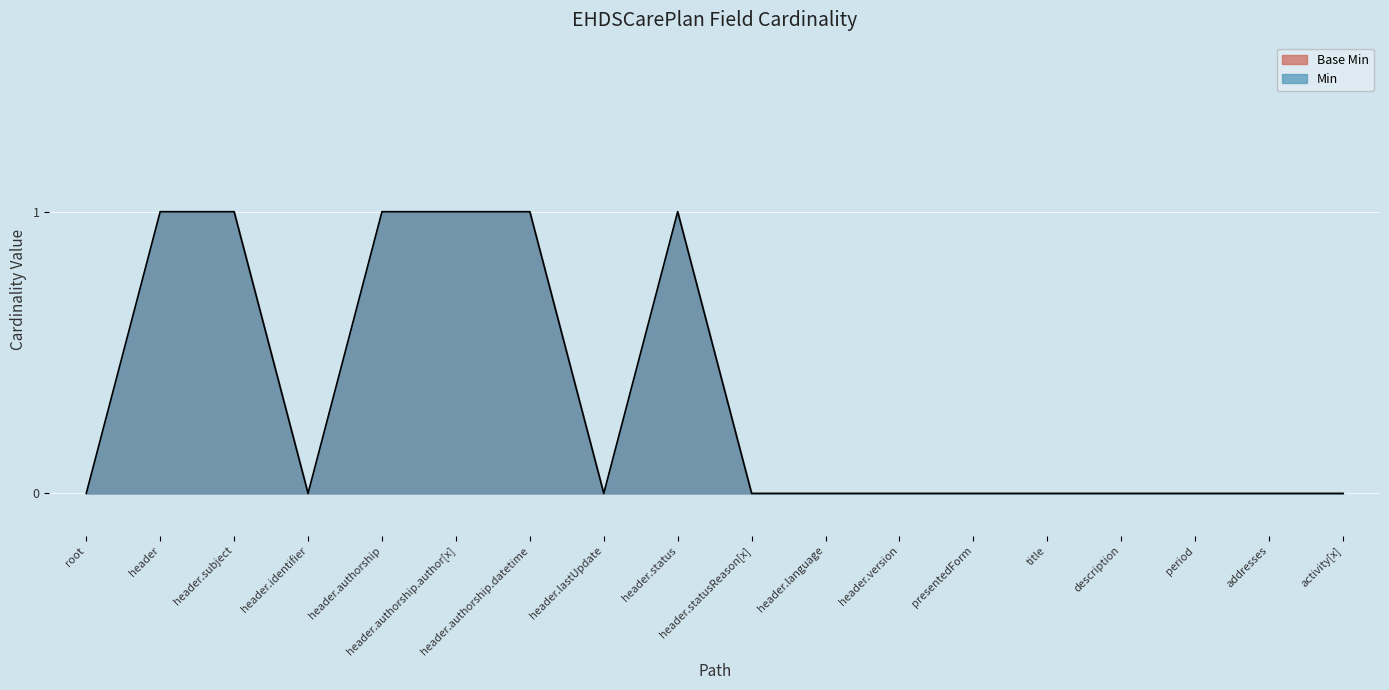

Is it true that the value at title is 0?

True